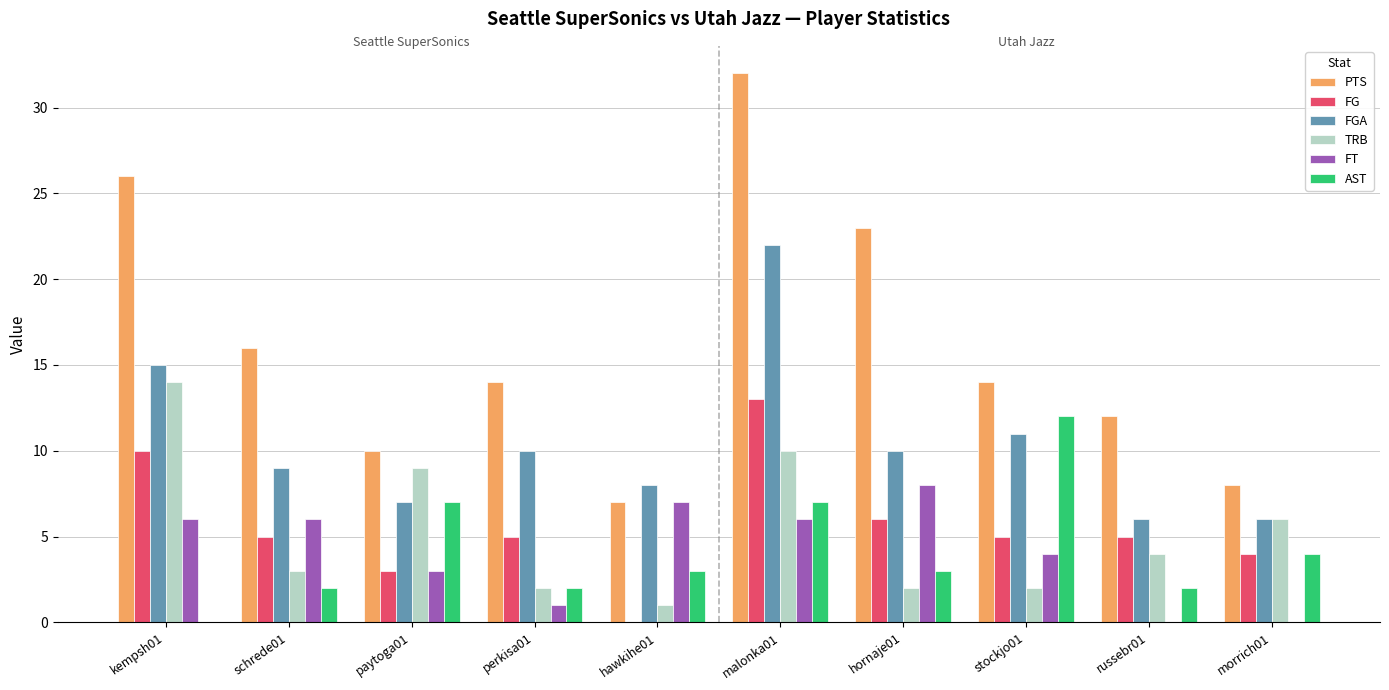

At which label is PTS closest to 19?

schrede01